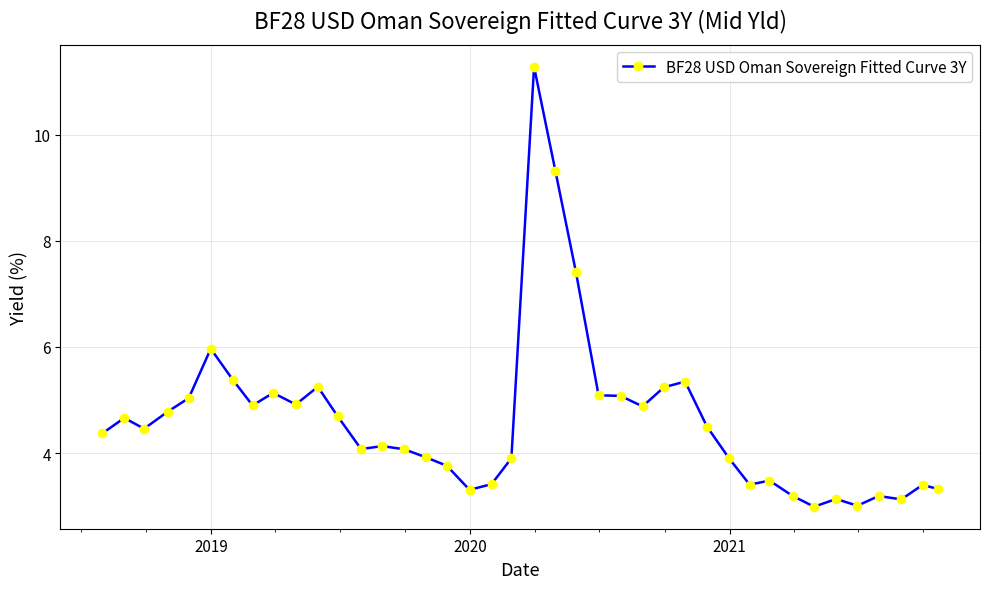

True or false: there are more than 0 points higher than both neighbors.

True